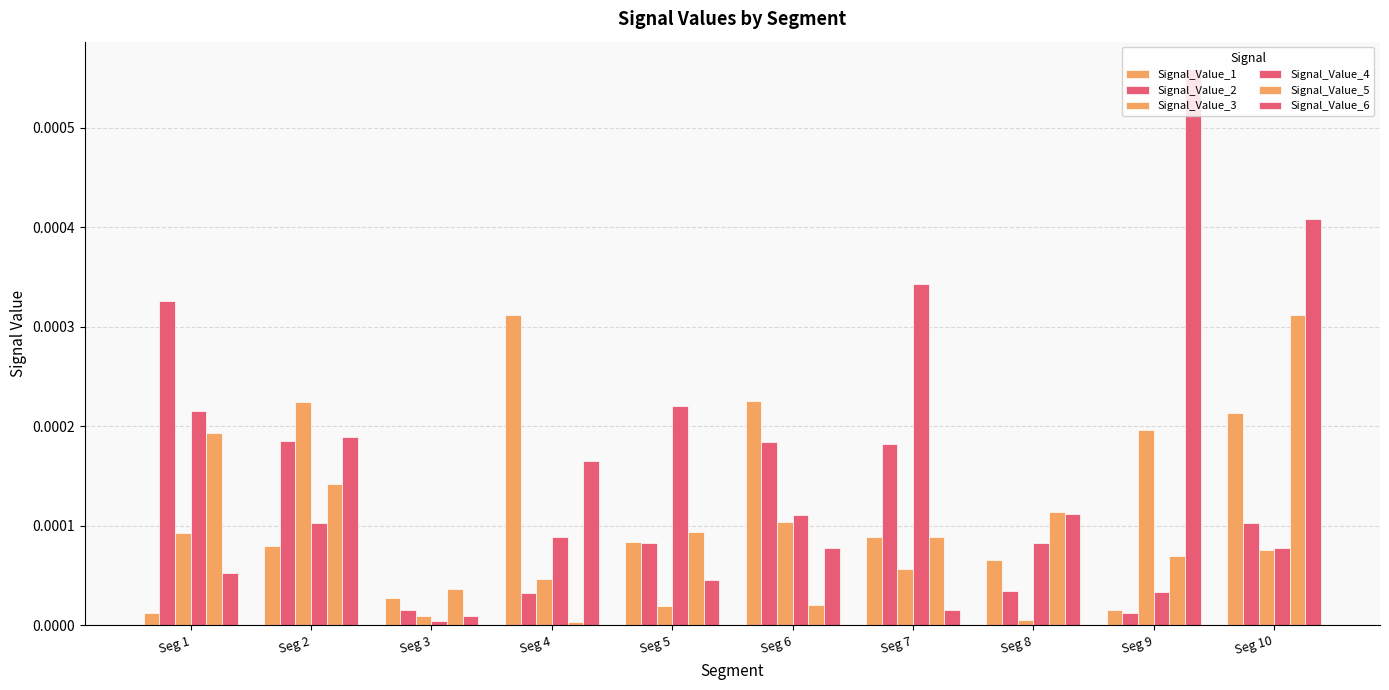

At which category is the sum across all series the highest?

Seg 10